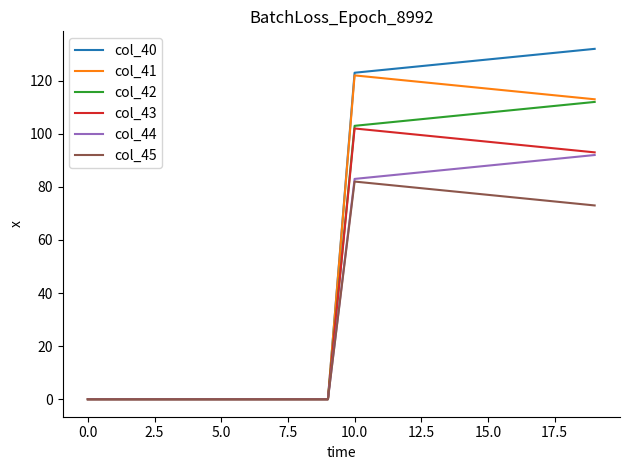

List the series in order of their overall mean, lowest first.

col_45, col_44, col_43, col_42, col_41, col_40